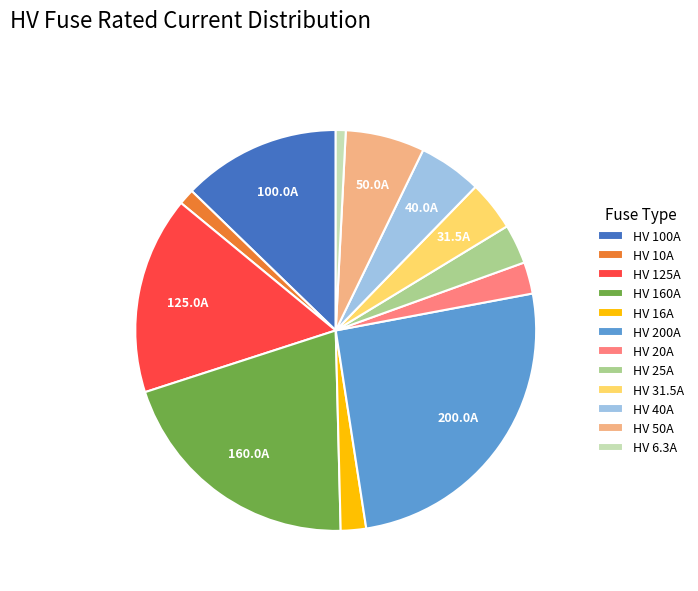

Which slice is the largest?

HV 200A